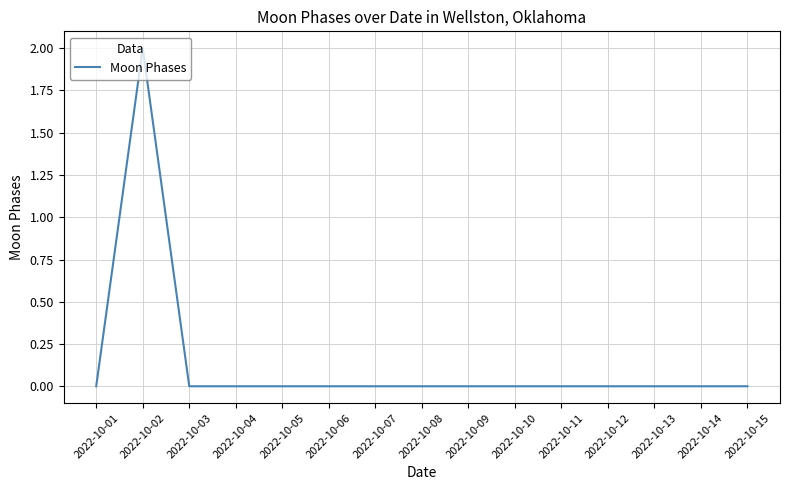

True or false: the data shows 0 at 2022-10-06.

True